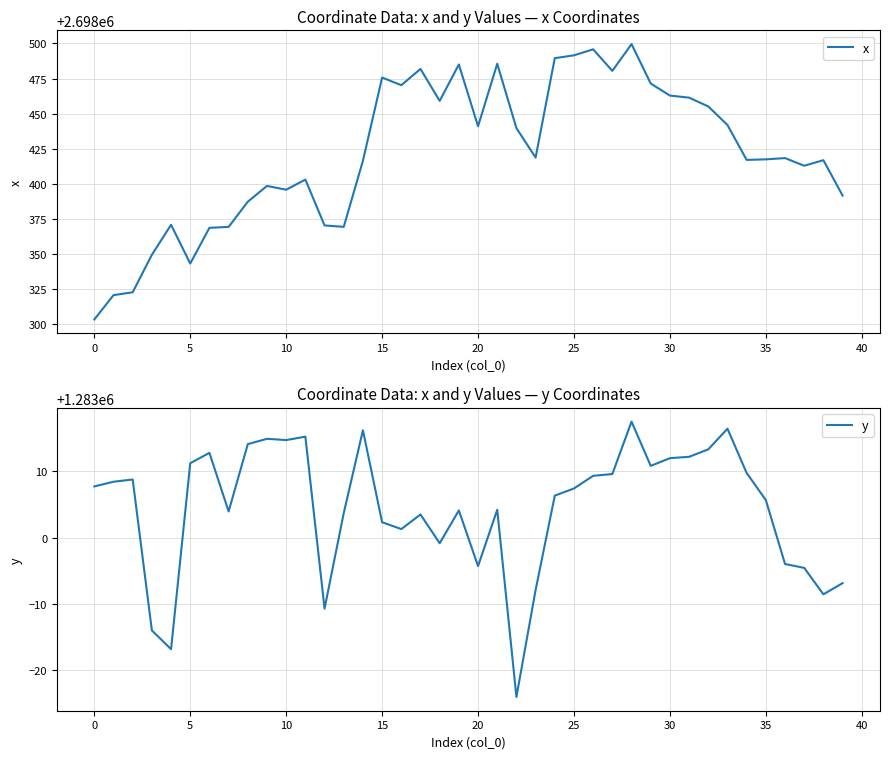

True or false: x and y intersect in this chart.

False